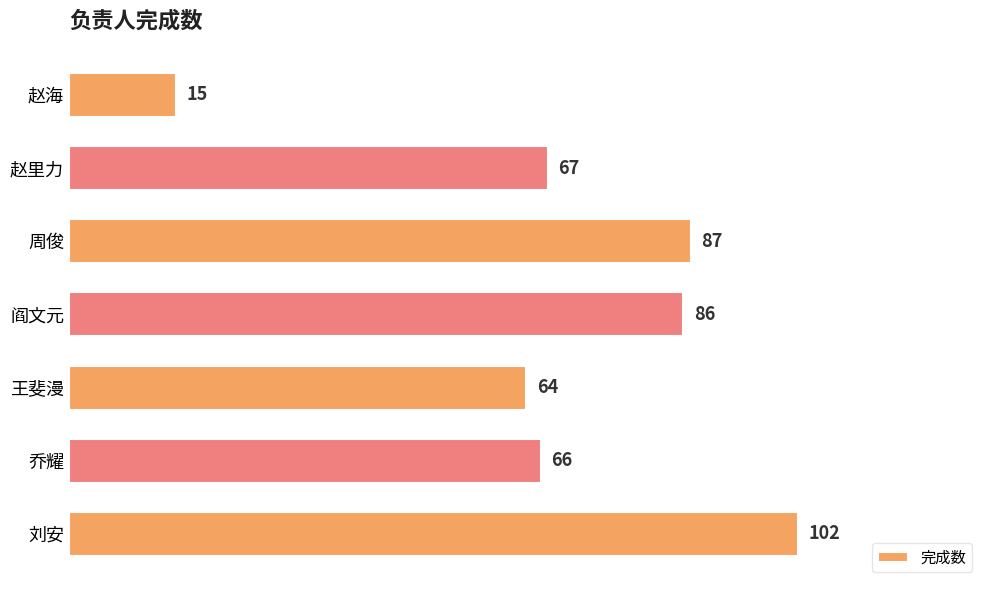

What is the greatest value displayed?

102